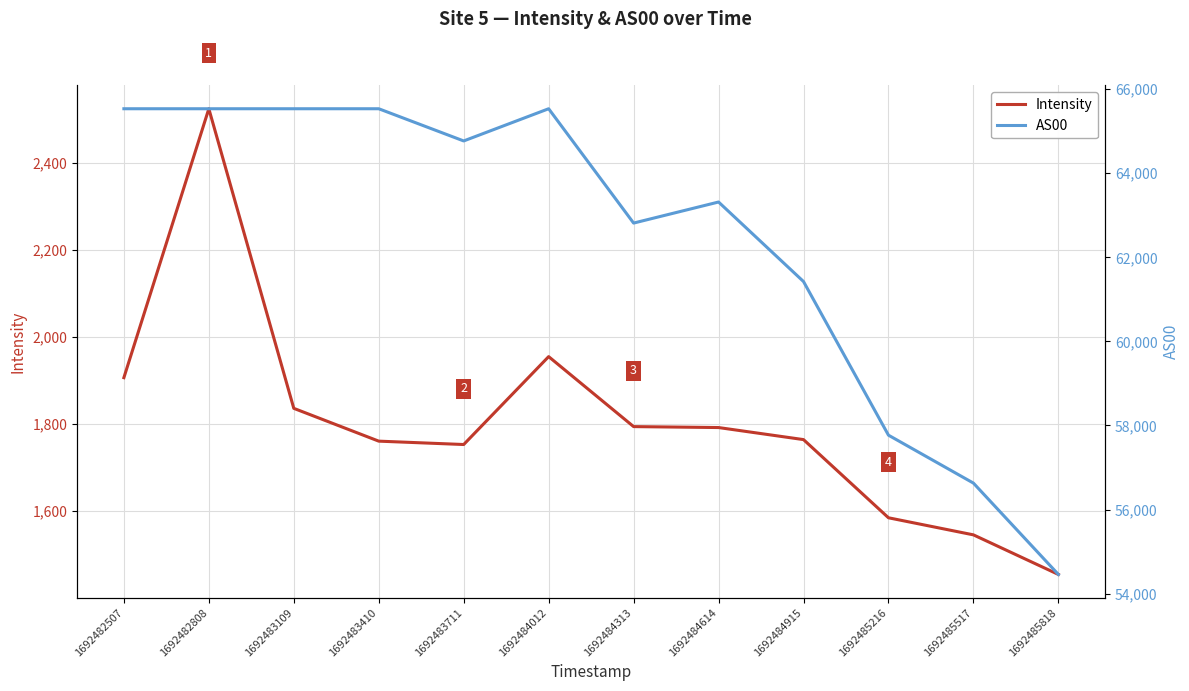

How many values in the AS00 series are below 64769?

6